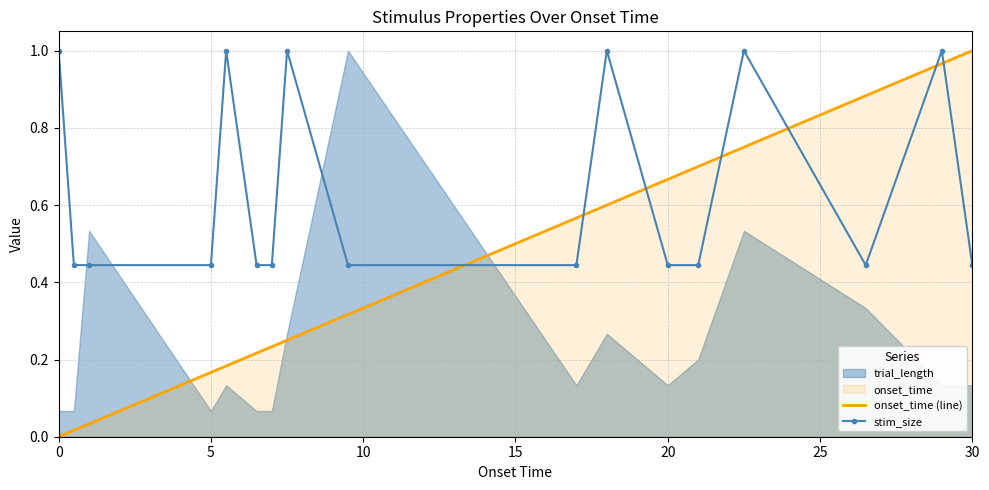

At how many categories does at least one series exceed 0?

17